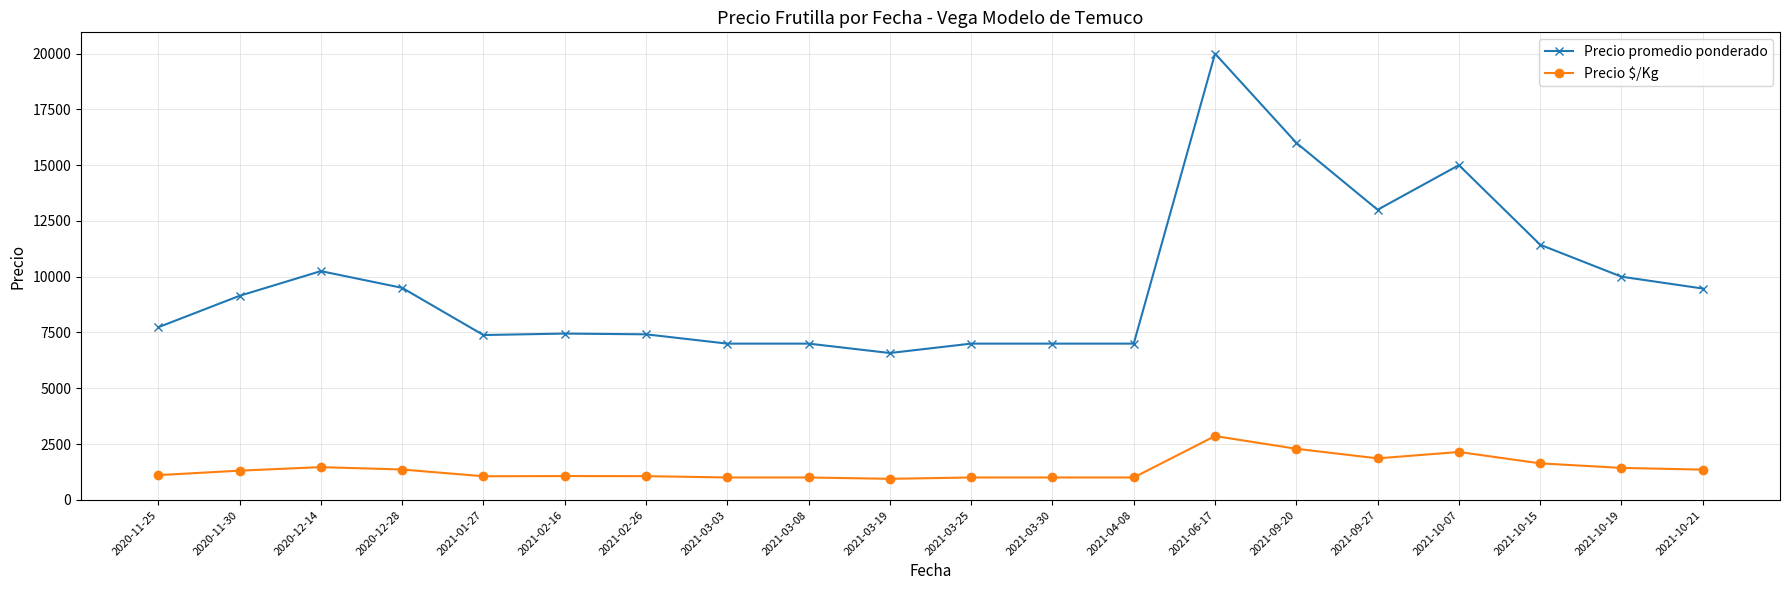

List the series in order of their overall mean, highest first.

Precio promedio ponderado, Precio $/Kg